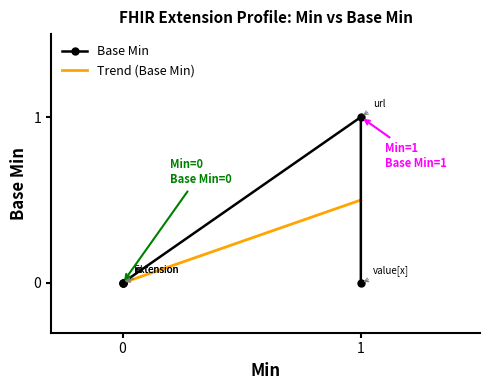

The chart shows a value of 1 at 1. True or false?

True